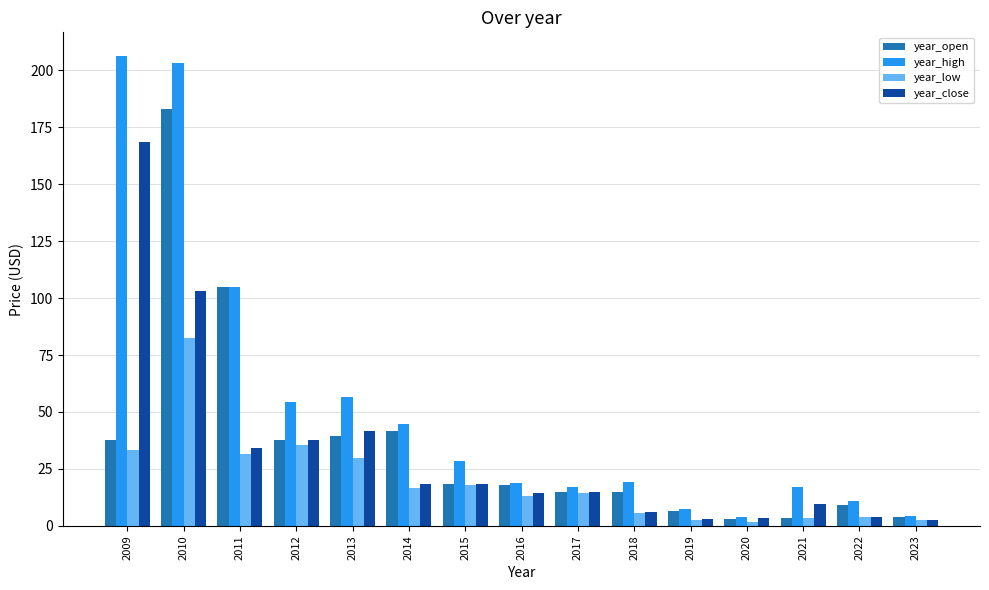

How many values in the year_open series are below 17?

7